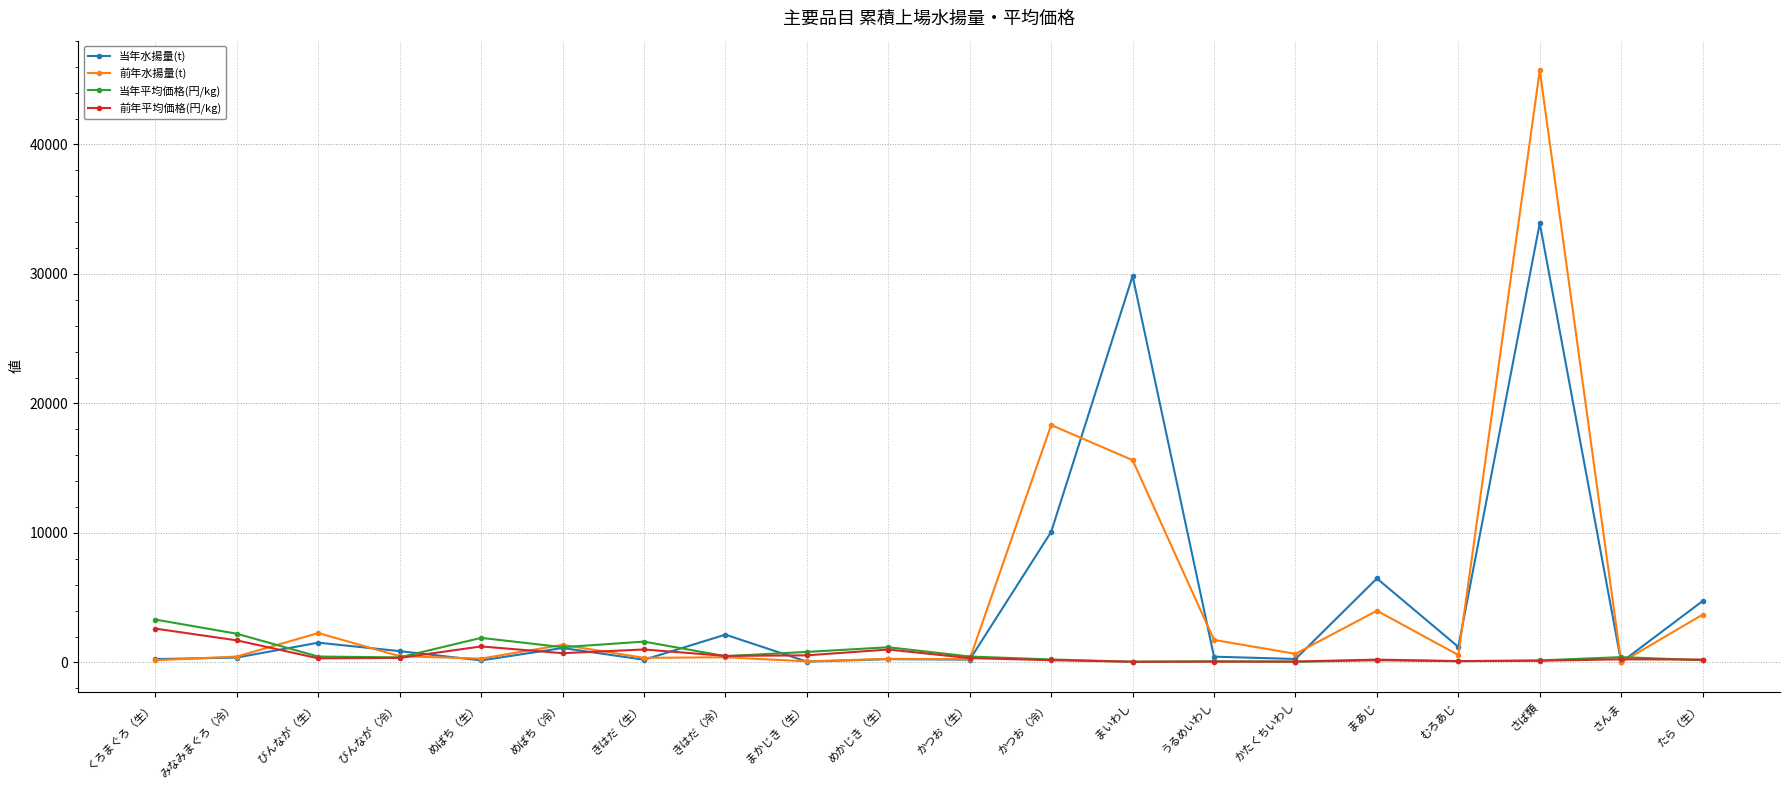

At which label does 前年平均価格(円/kg) reach its peak?

くろまぐろ（生）